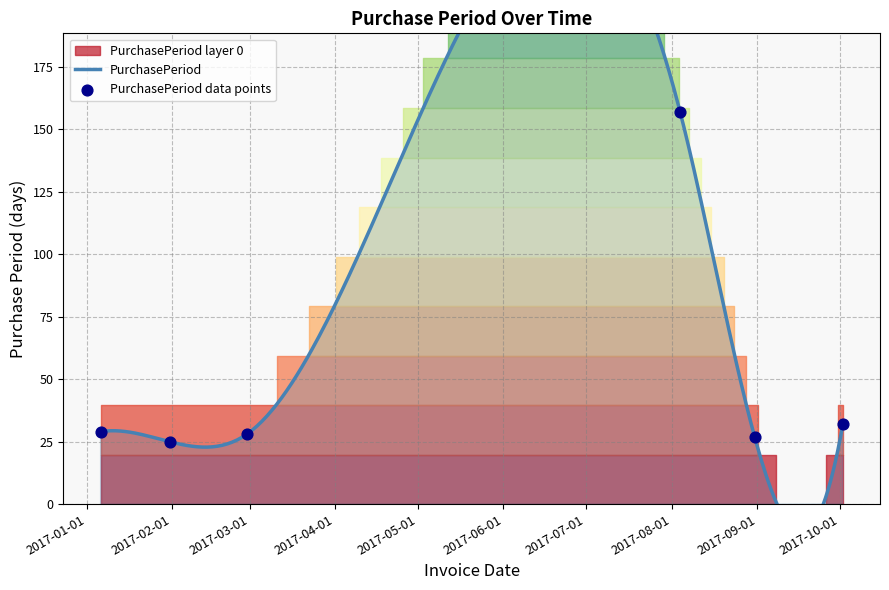

What is the ratio of the value at 2017-08-31 to the value at 2017-01-06?

0.9